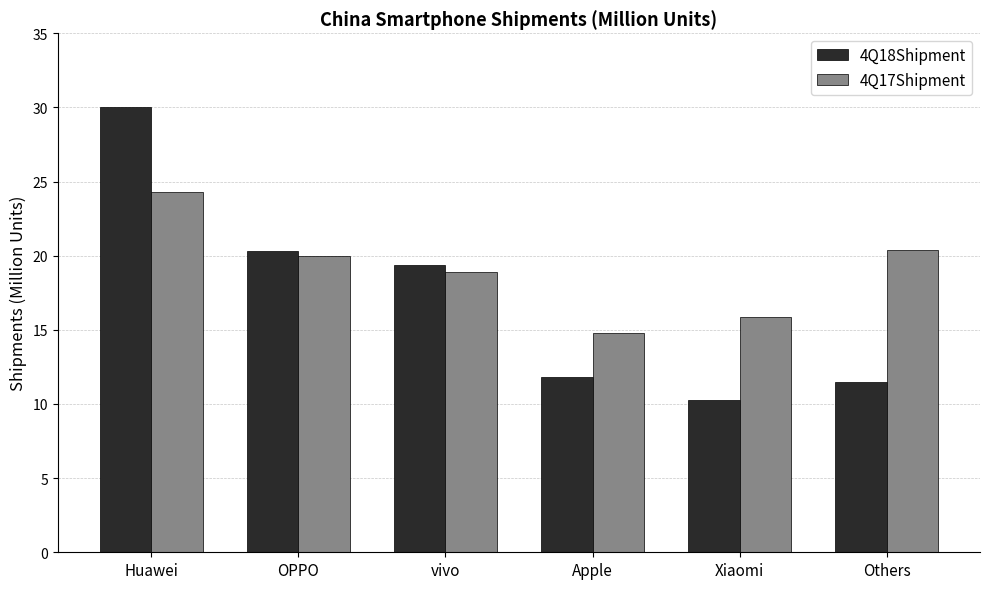

True or false: 4Q17Shipment has a value of 18.9 at vivo.

True